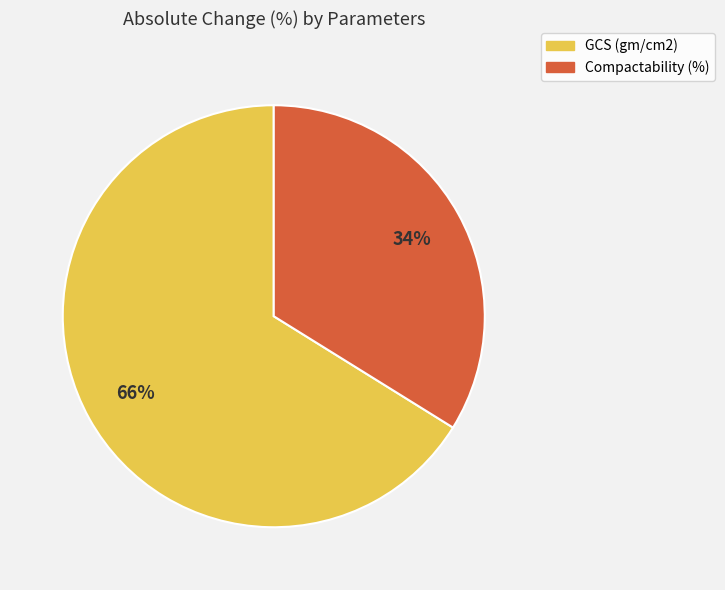

What is the largest slice in the pie chart?

GCS (gm/cm2)